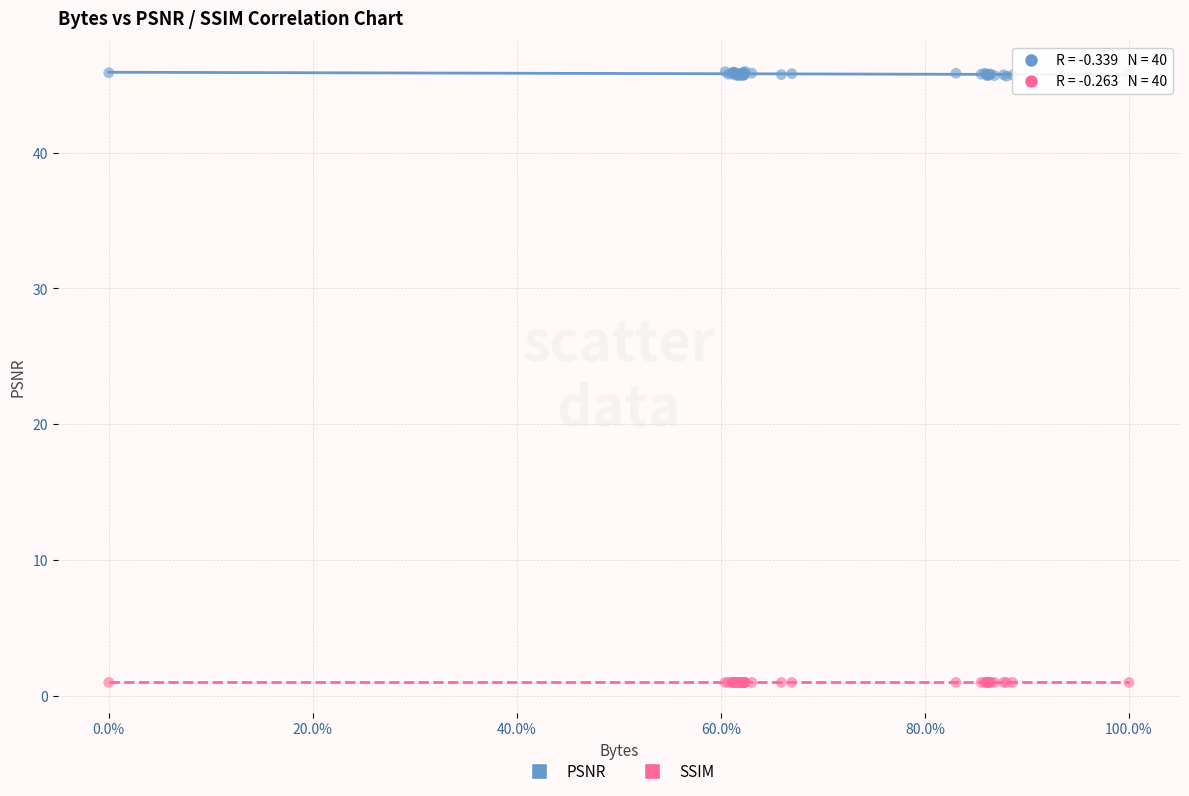

What are all the series names shown in the legend?

PSNR, SSIM